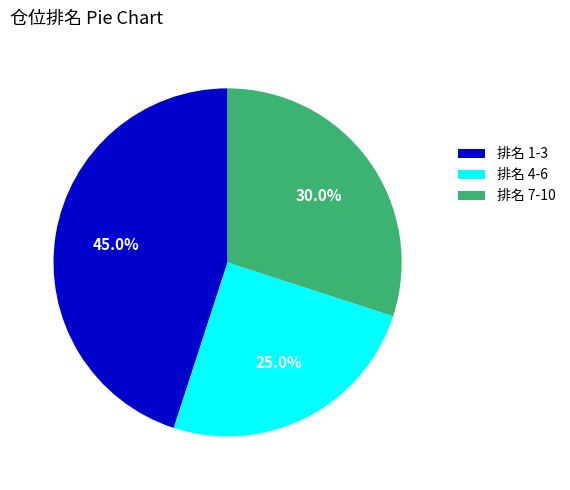

Approximately how many times larger is the value at 排名 4-6 compared to 排名 7-10?

0.8